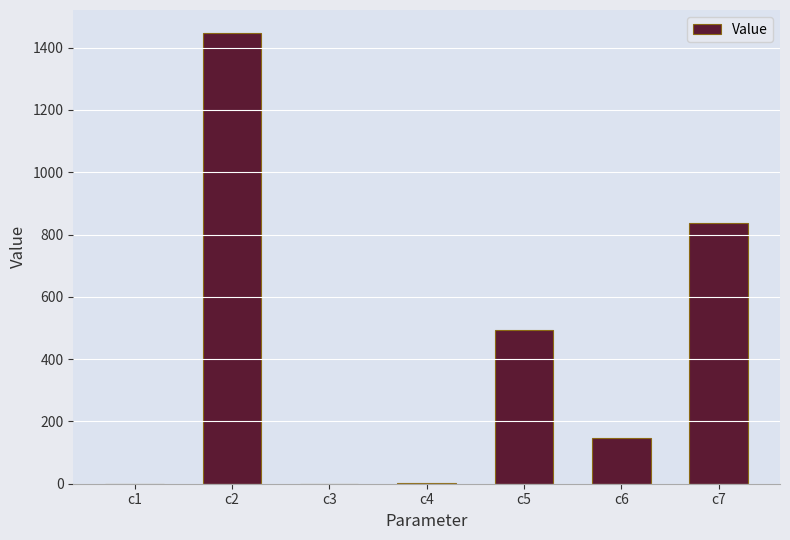

At which label is the value closest to 724?

c7